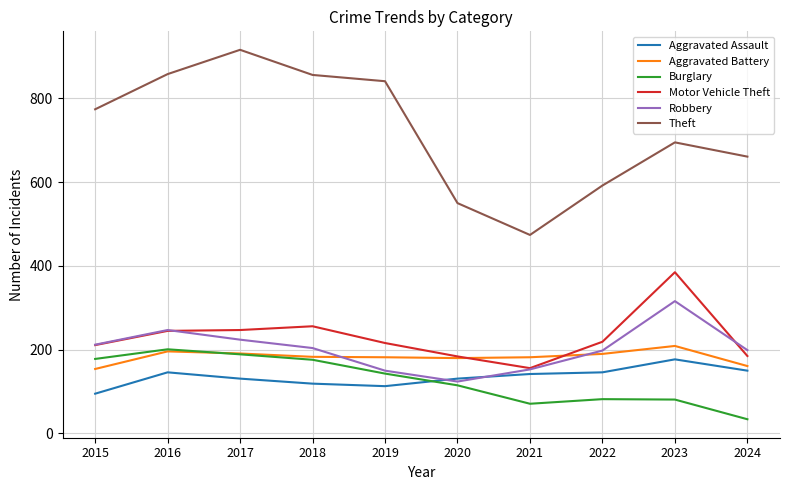

Which label corresponds to the largest value in the chart?

2017